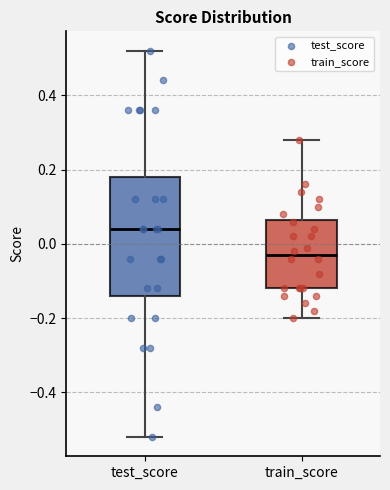

Where does the upper whisker of the box for train_score end on the y-axis? The values are not printed on the chart, so give them approximately, as read against the axis.

0.28